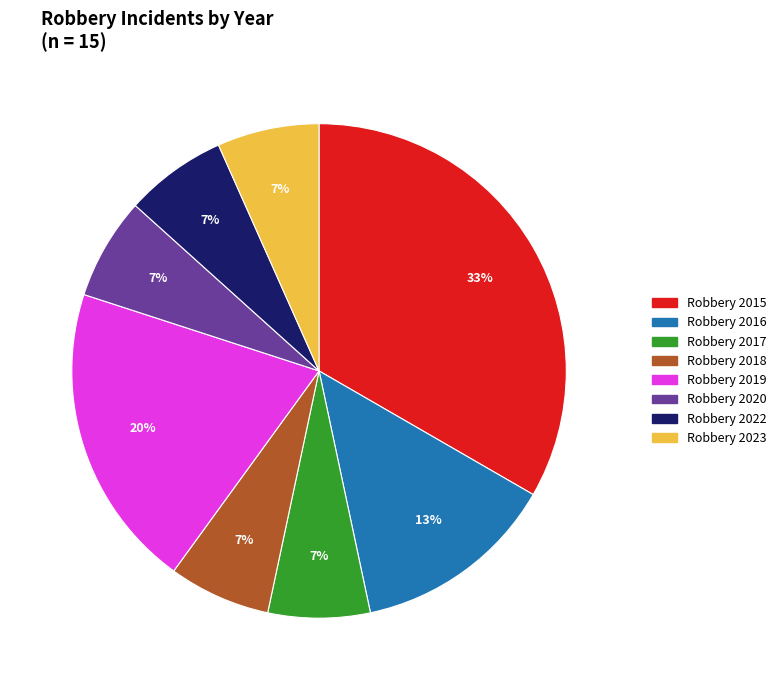

To the nearest percent, what is the average slice percentage?

12%